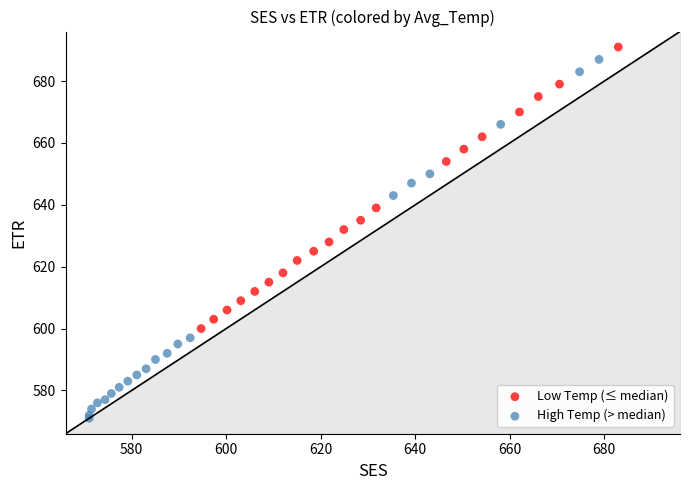

Which series has the widest spread of Y values?

High Temp (> median)